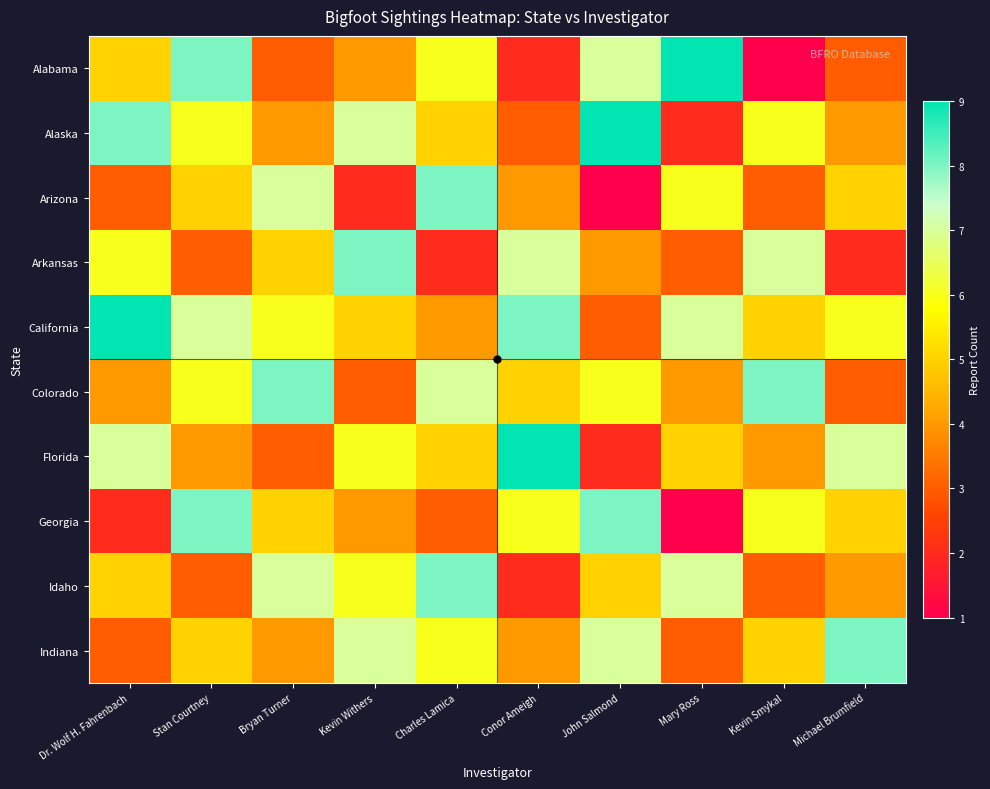

At how many categories does at least one series exceed 2?

10